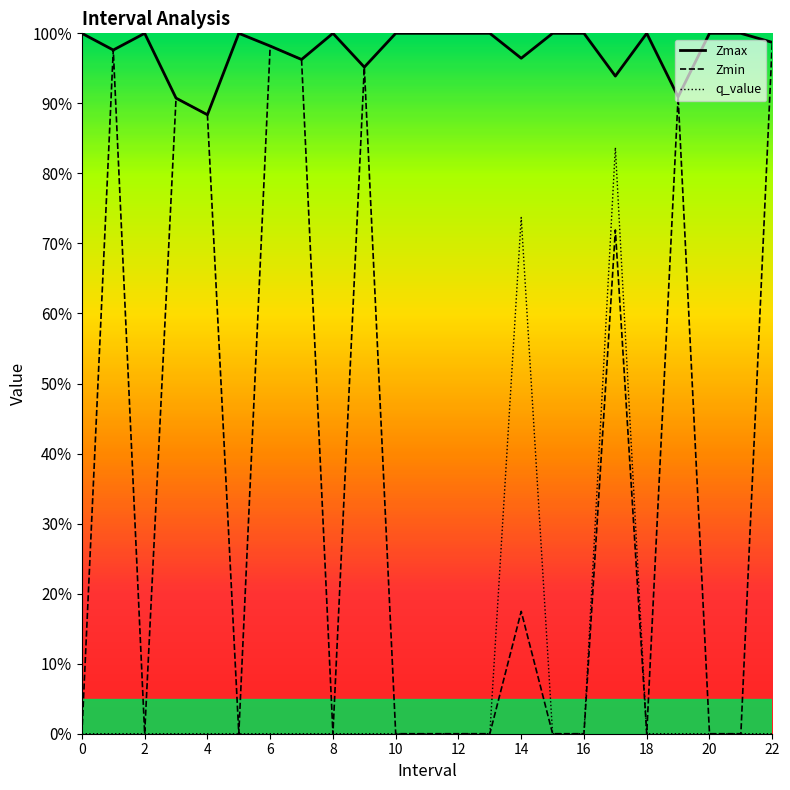

True or false: q_value_line and Zmin_line cross at least once.

False